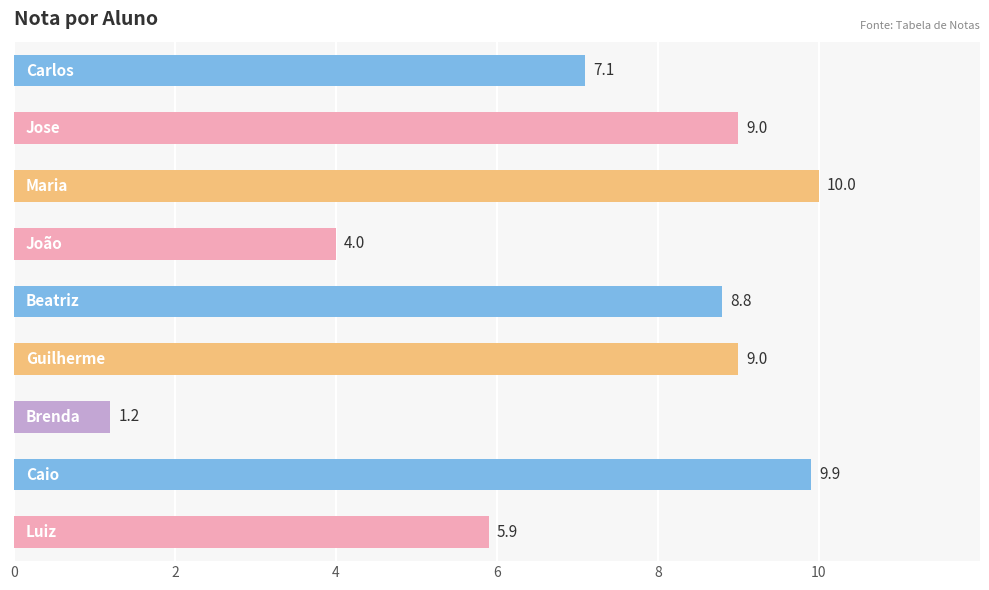

Reading top to bottom, extract all data points from this chart.

7.1	9.0	10.0	4.0	8.8	9.0	1.2	9.9	5.9